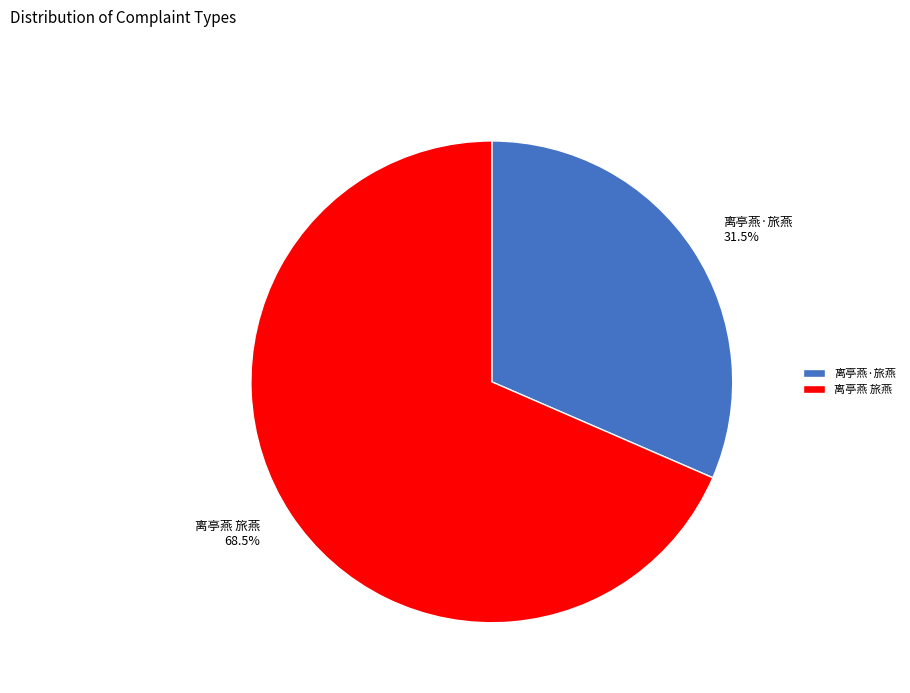

What percentage do 离亭燕·旅燕 and 离亭燕 旅燕 together represent?

100.0%